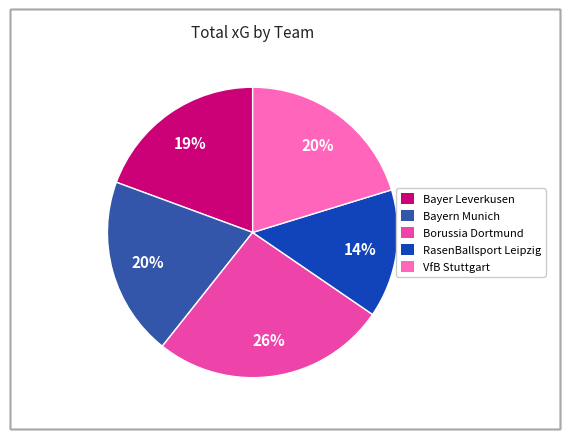

Count the number of slices in the pie.

5